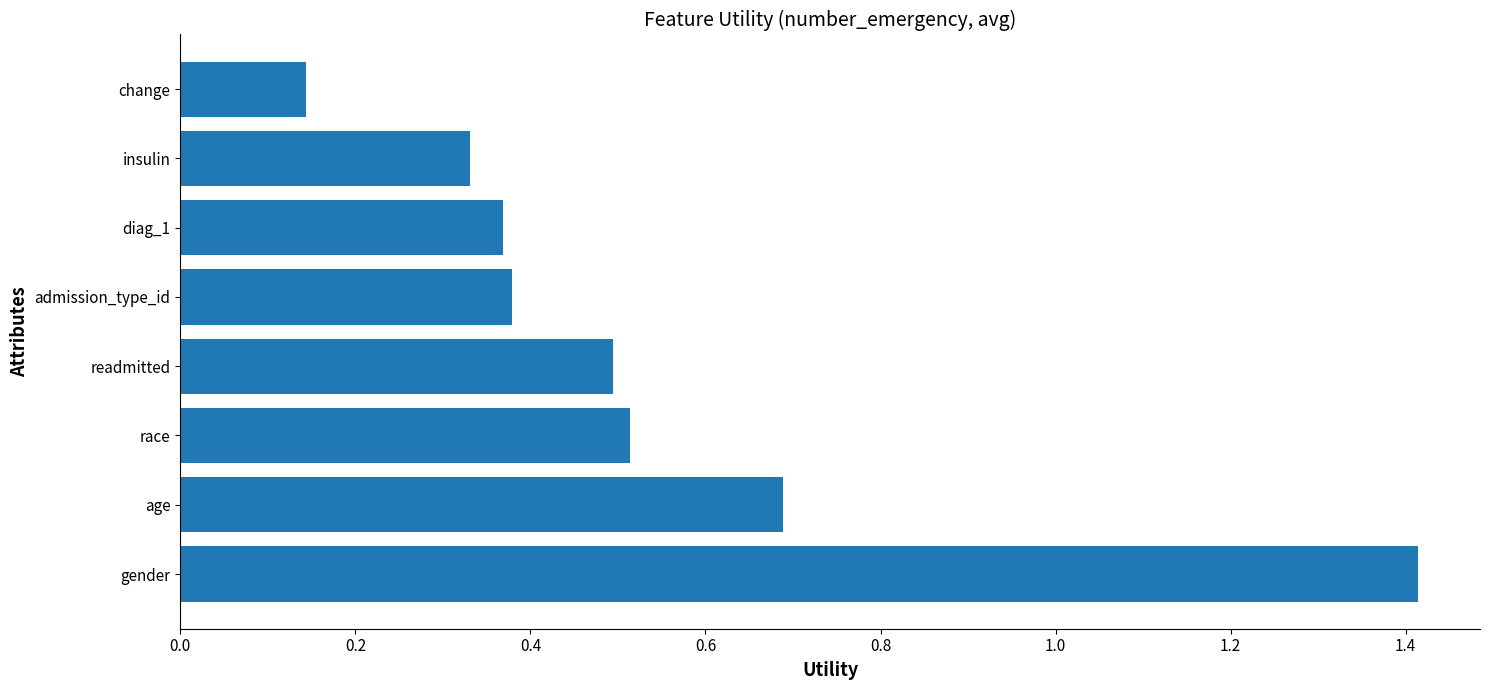

True or false: the data shows 0.7 at age.

True